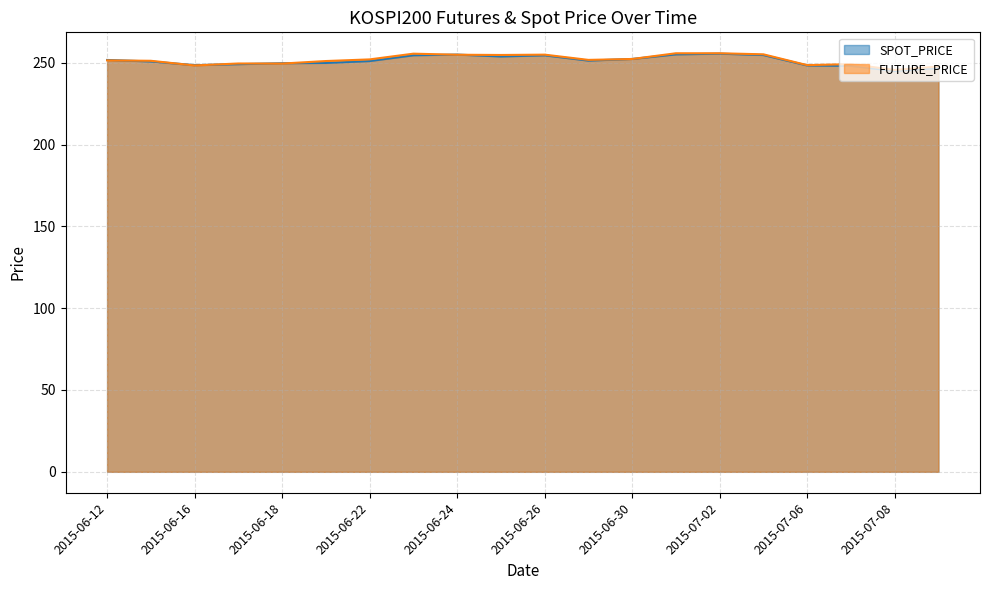

Where is the first local maximum for SPOT_PRICE?

2015-06-24